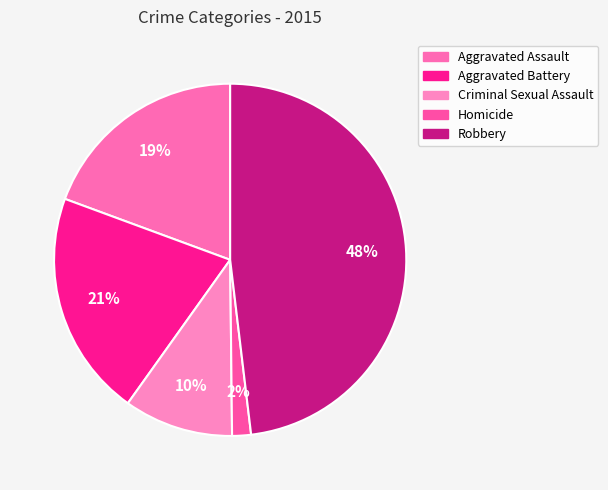

Rank the categories by value from highest to lowest.

Robbery, Aggravated Battery, Aggravated Assault, Criminal Sexual Assault, Homicide